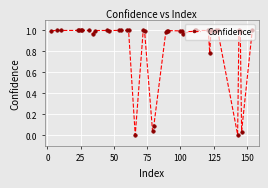

True or false: the data has more than 0 interior local peaks.

True